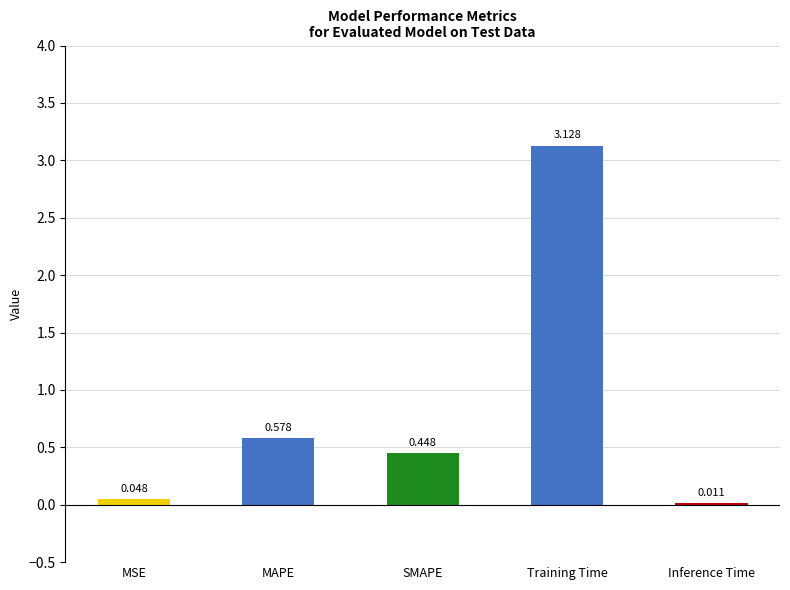

At which label is the value closest to 1?

MAPE